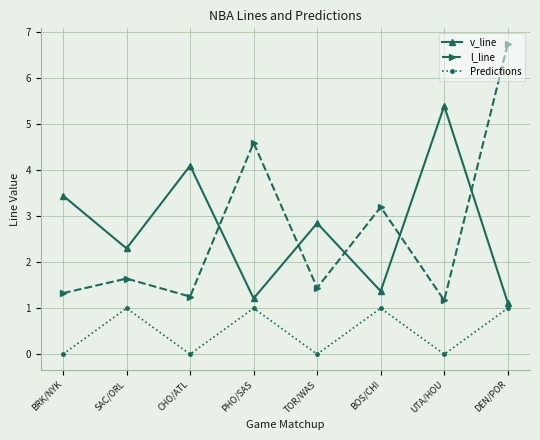

How many data points does each series have?

8